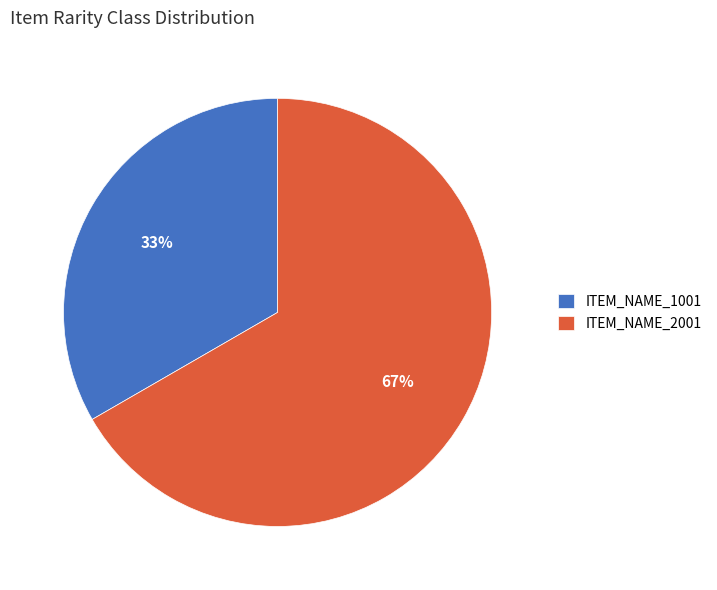

To the nearest percent, what is the average slice percentage?

50%